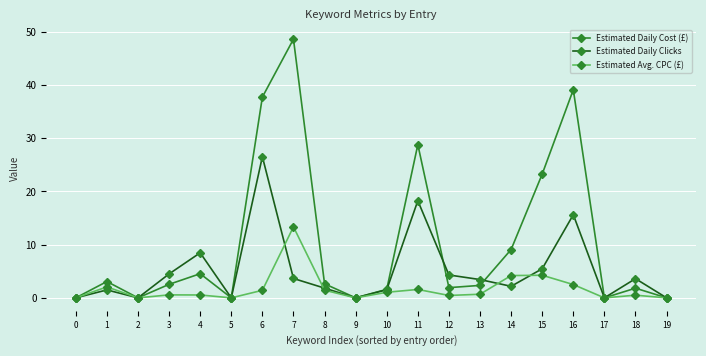

How many data points in Estimated Daily Clicks are less than 3?

10